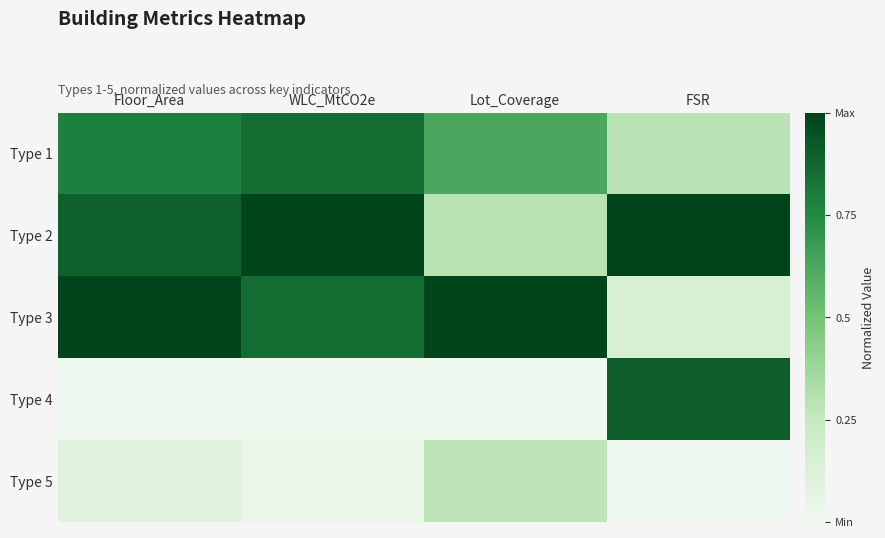

Which series has the widest spread of values?

Type 4